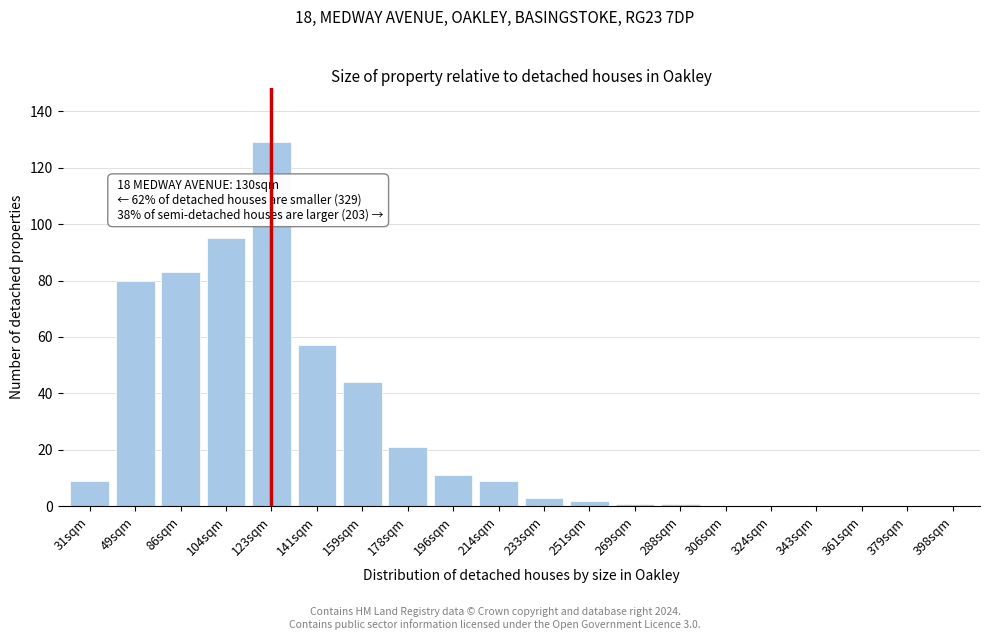

Reading right to left, extract all data points from this chart.

398sqm=0	379sqm=0	361sqm=0	343sqm=0	324sqm=0	306sqm=0	288sqm=1	269sqm=1	251sqm=2	233sqm=3	214sqm=9	196sqm=11	178sqm=21	159sqm=44	141sqm=57	123sqm=129	104sqm=95	86sqm=83	49sqm=80	31sqm=9